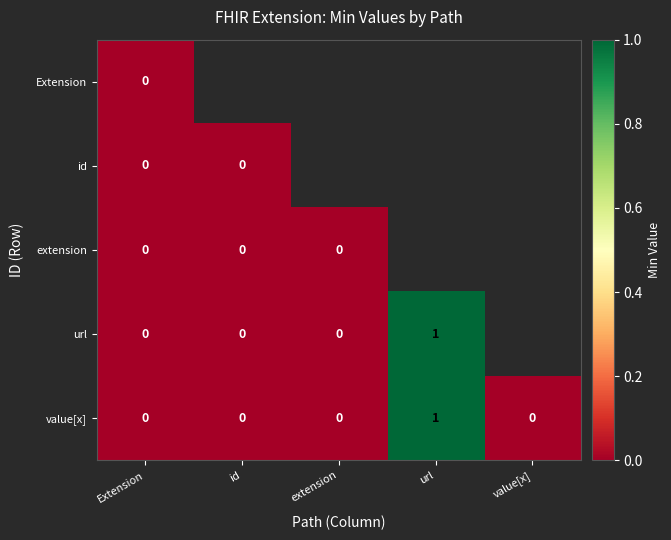

Count the value[x] values in the range 0 to 1.

5